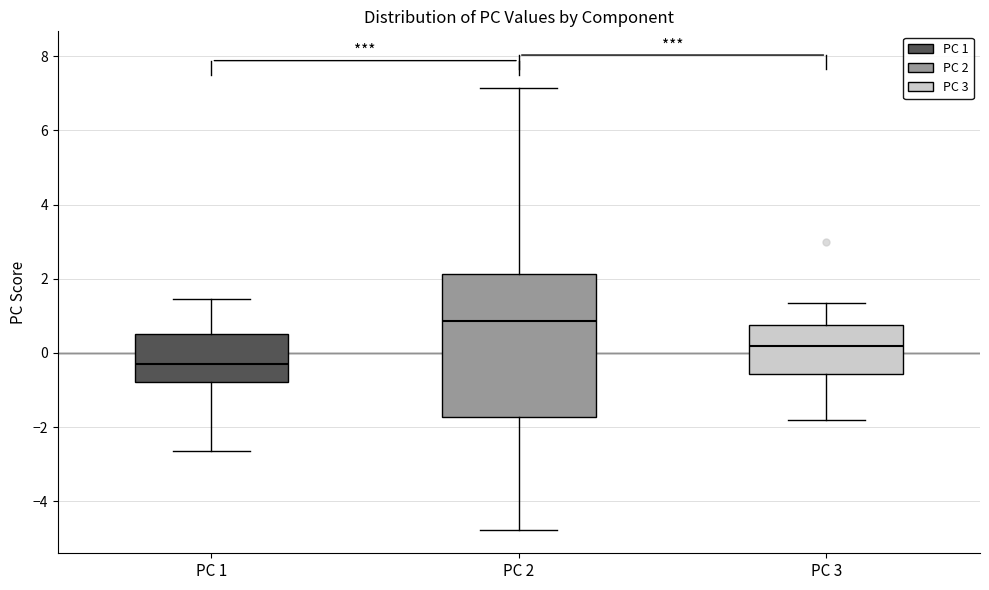

Where does the lower whisker of the box for PC 1 end on the y-axis? The values are not printed on the chart, so give them approximately, as read against the axis.

-2.6